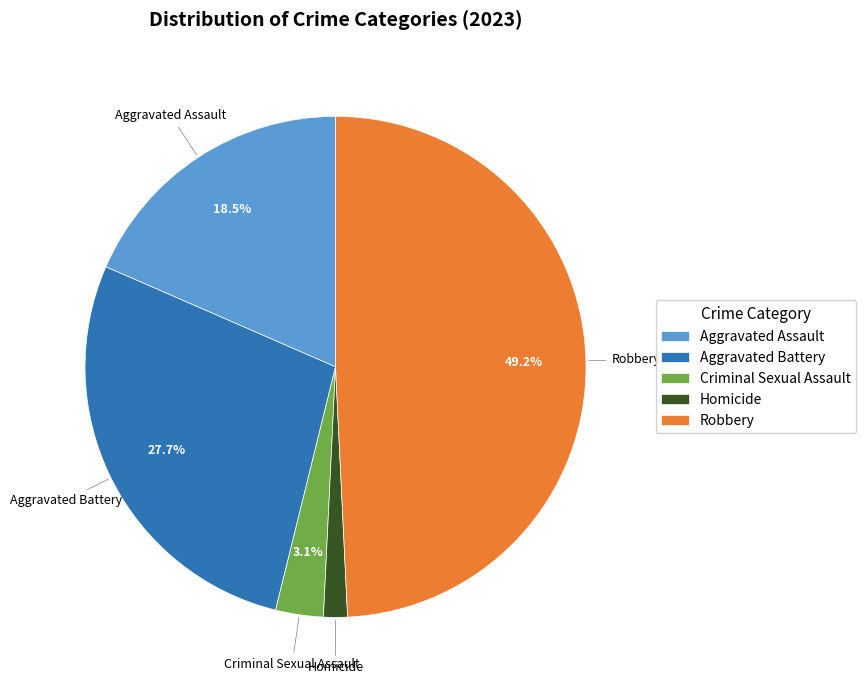

How many slices are in this pie chart?

5